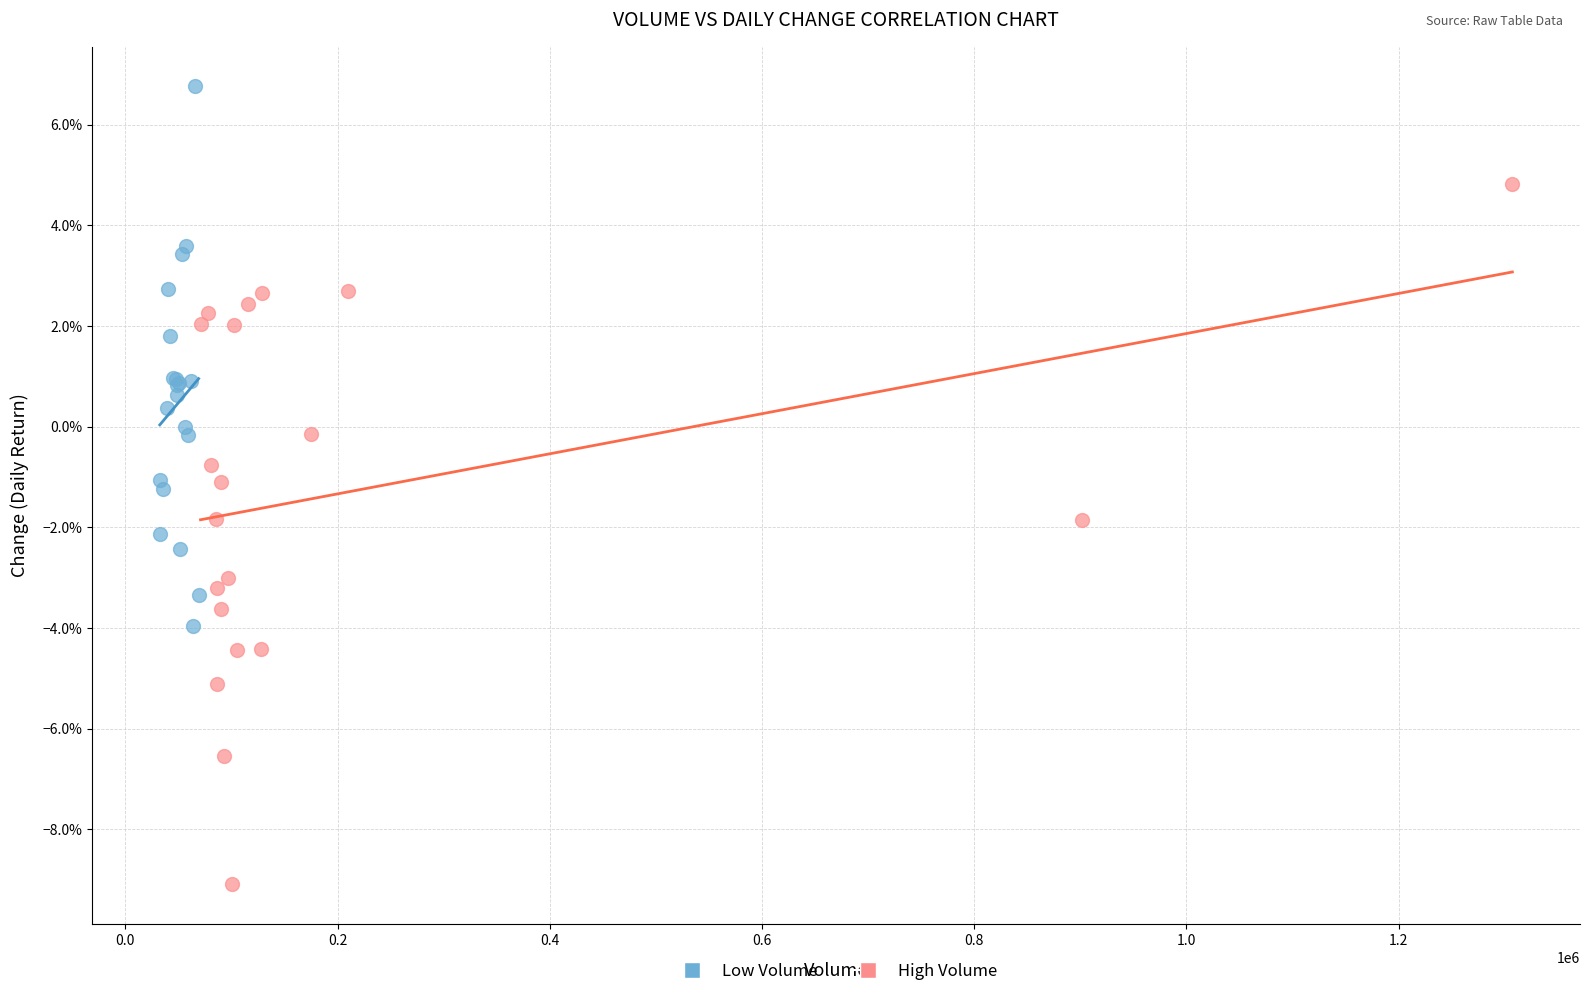

Which series contains the highest Y value?

Low Volume